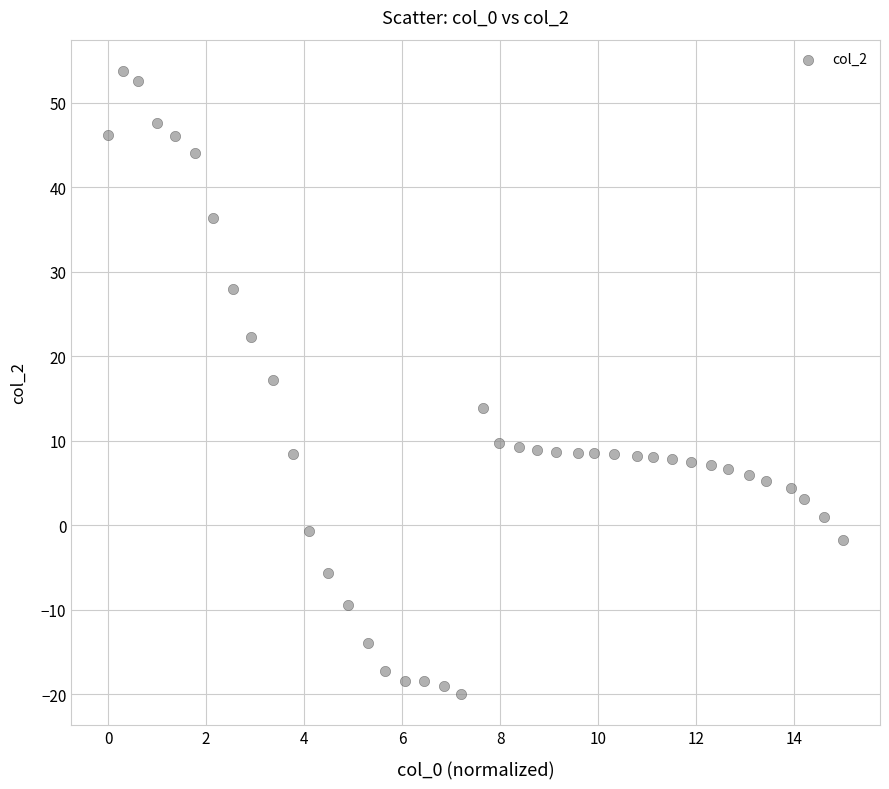

What Y value in the scatter plot is closest to 16?

17.2